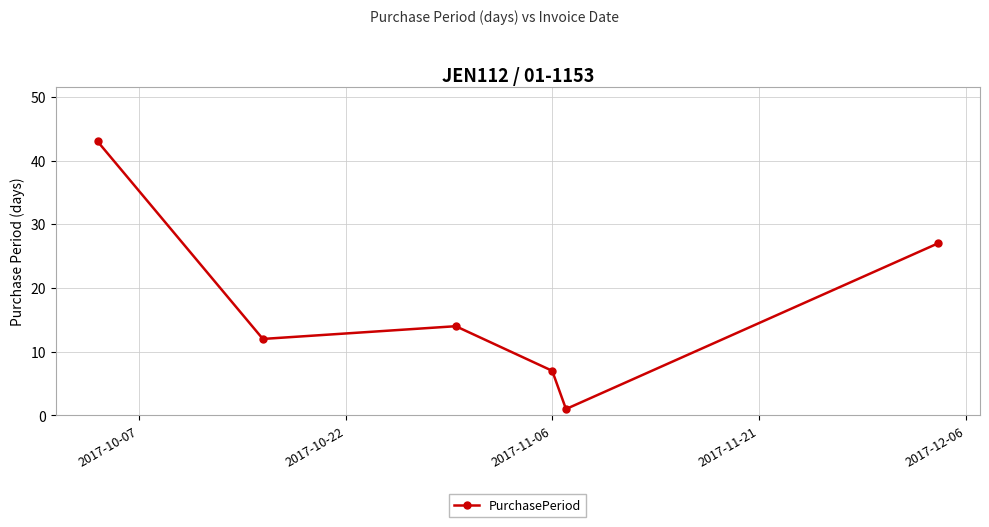

How many data points are less than 14?

3